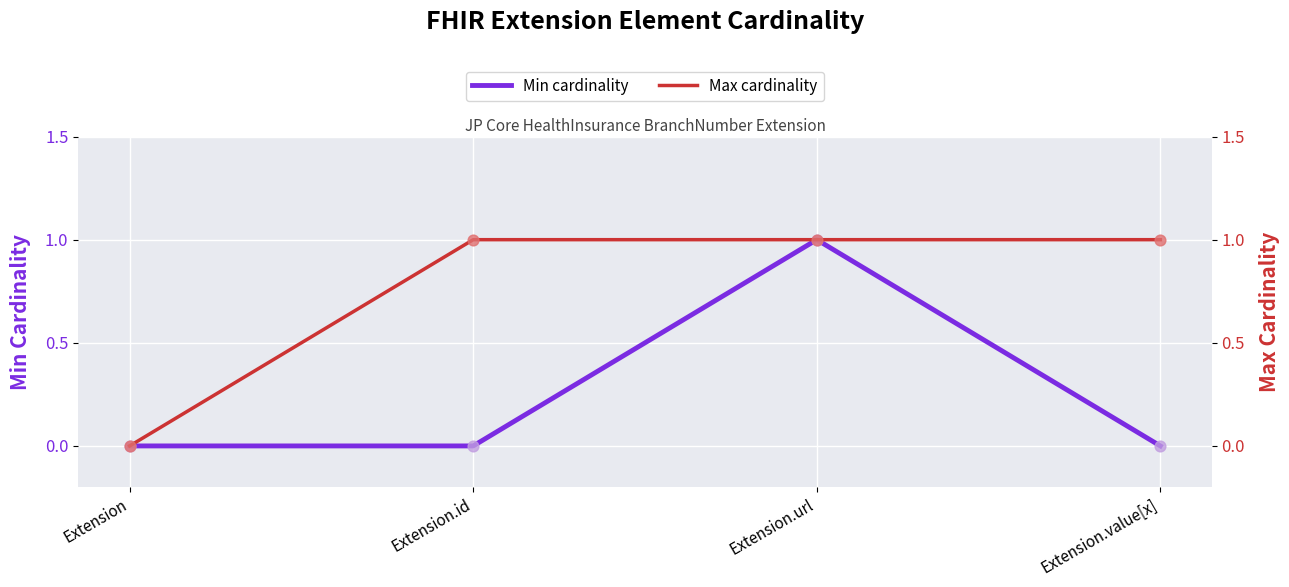

Which series contains the highest Y value?

Min cardinality